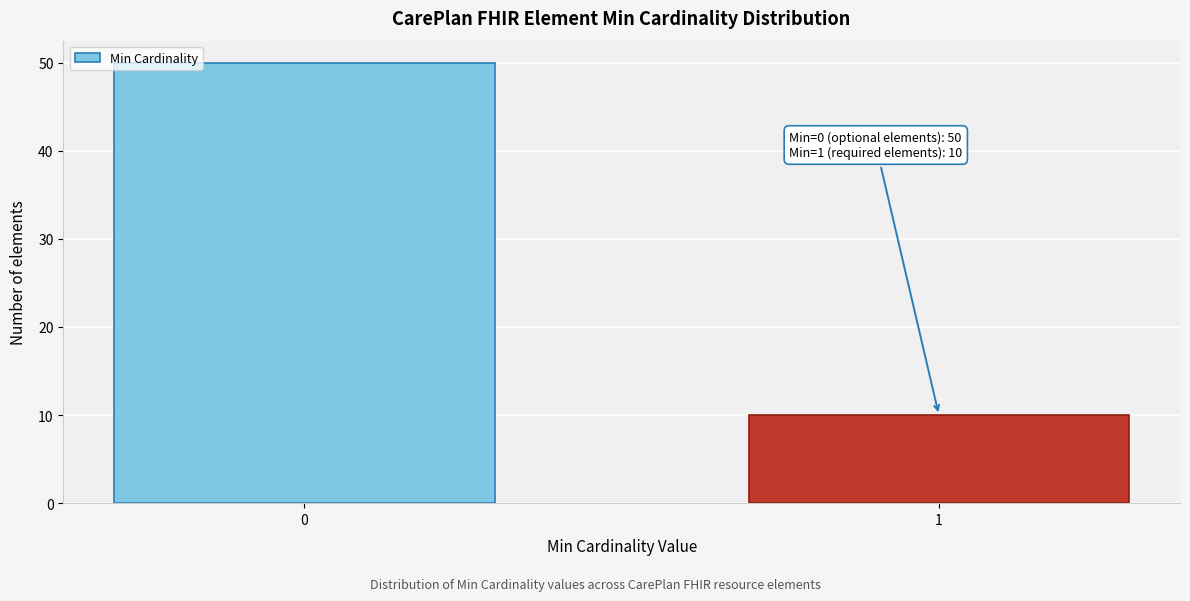

Reading right to left, list all the values displayed in this chart.

10	50